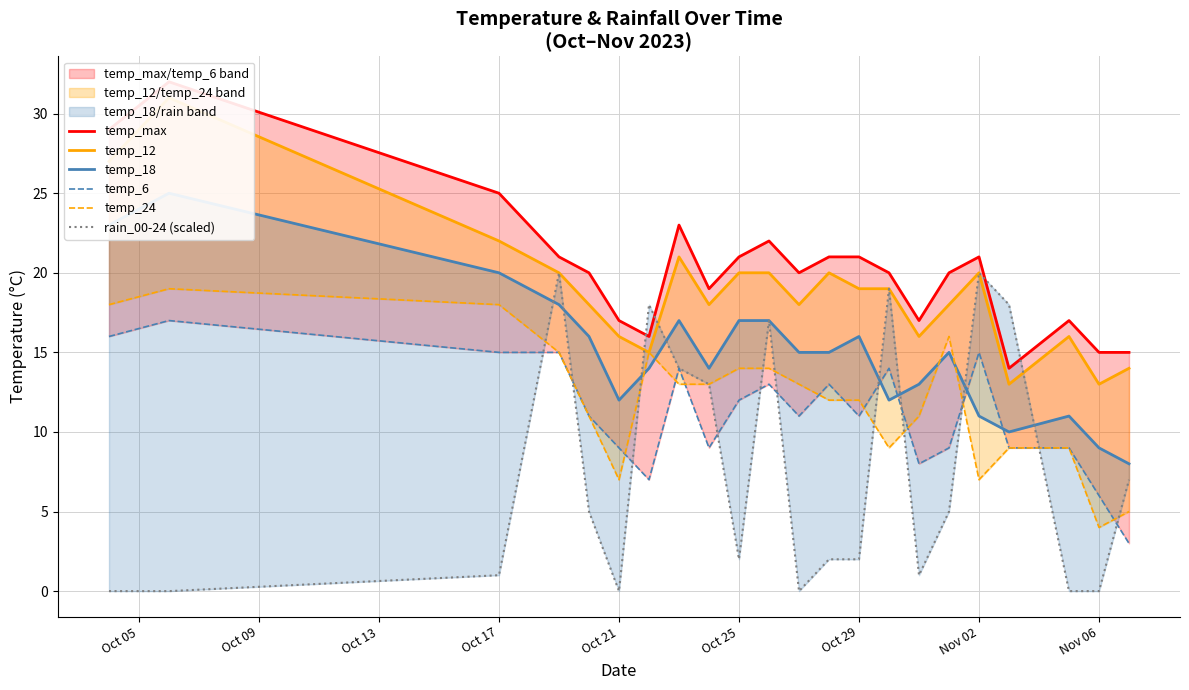

What is the average value of the temp_max series?

20